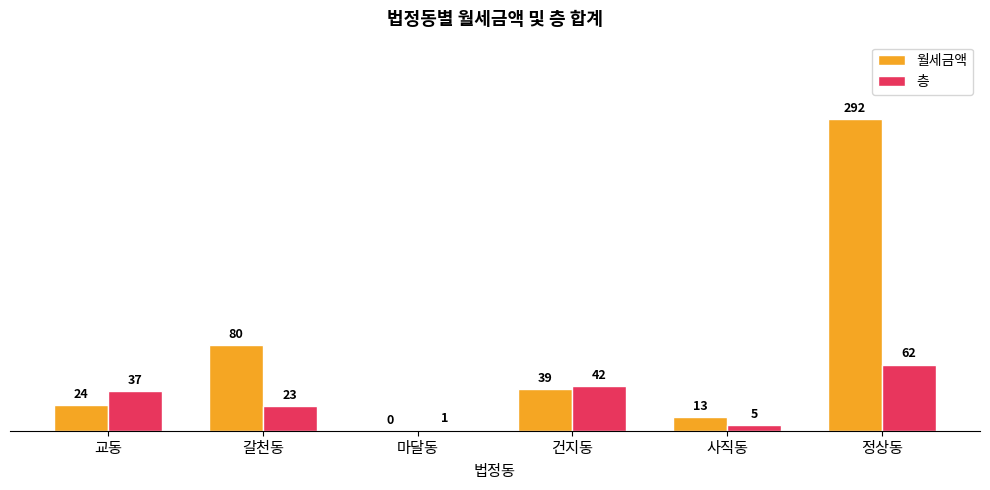

True or false: 층 has a value of 62 at 정상동.

True